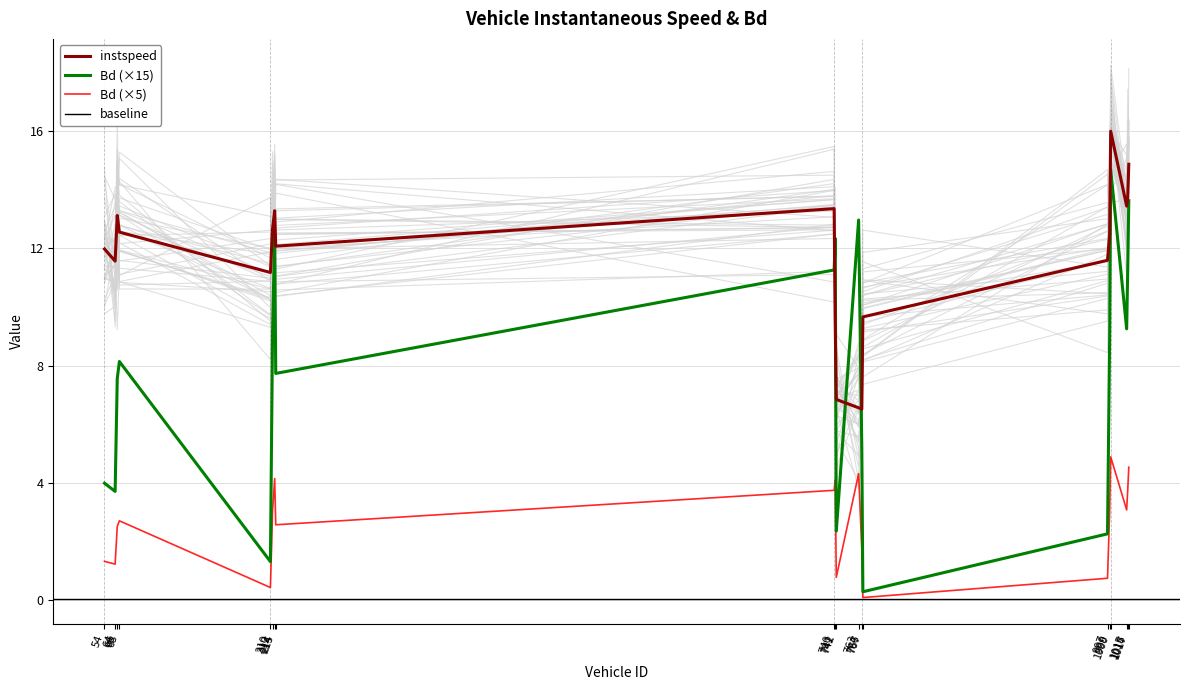

True or false: instspeed has more than 1 points higher than both neighbors.

True